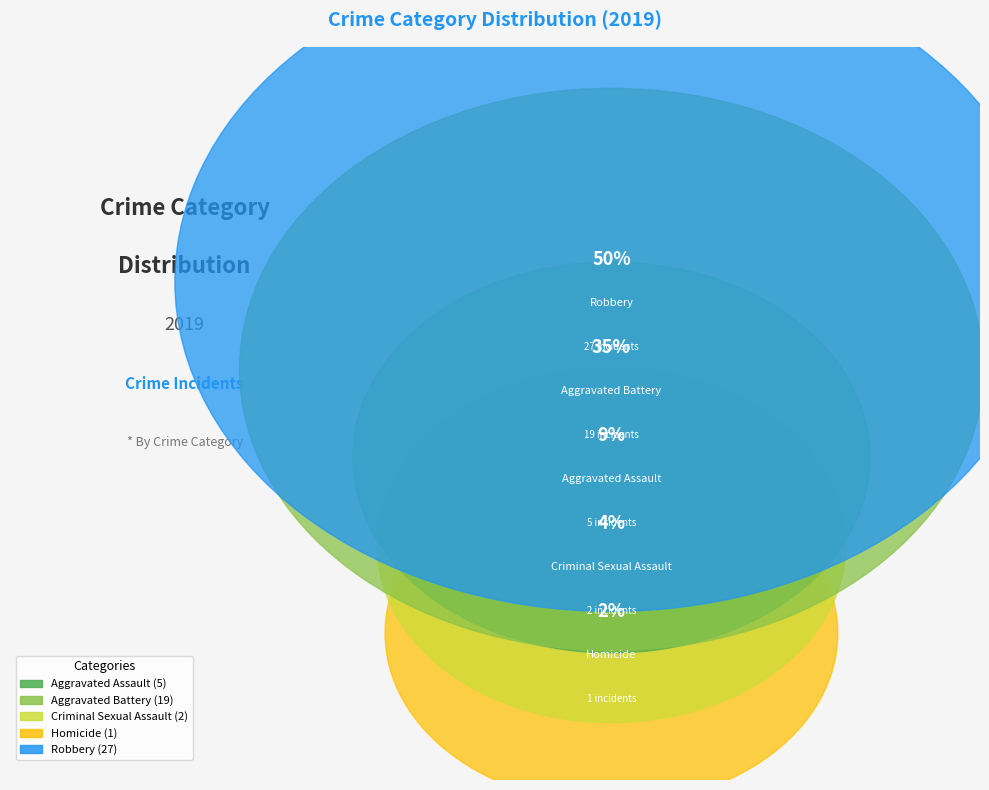

What is the smallest slice in the pie chart?

Homicide